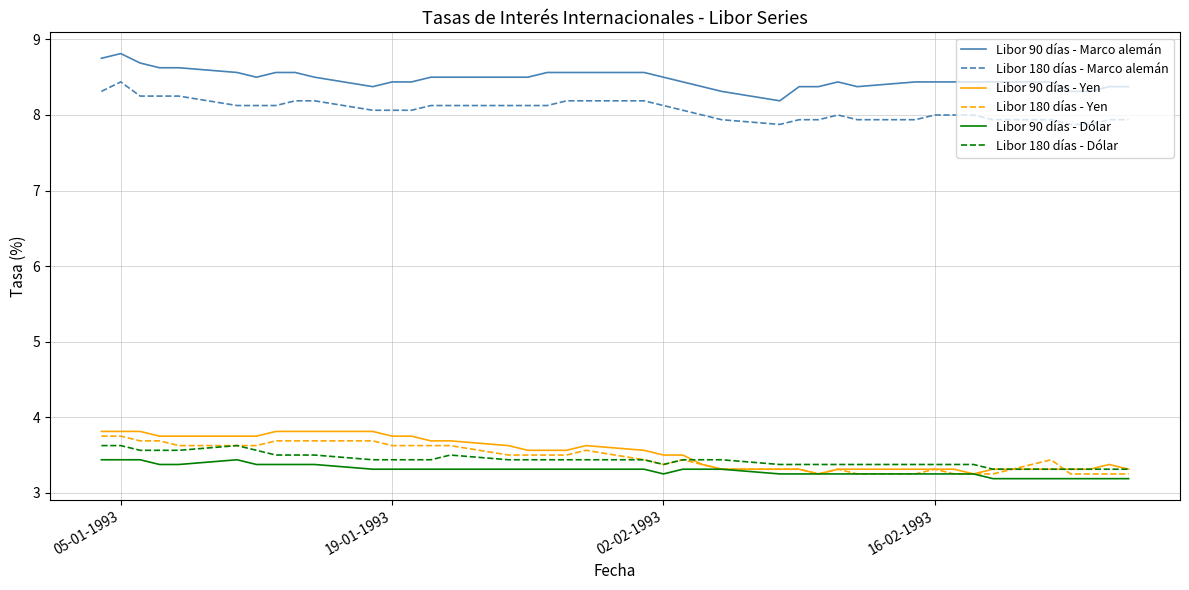

True or false: Libor 90 días - Dólar and Libor 90 días - Marco alemán cross at least once.

False